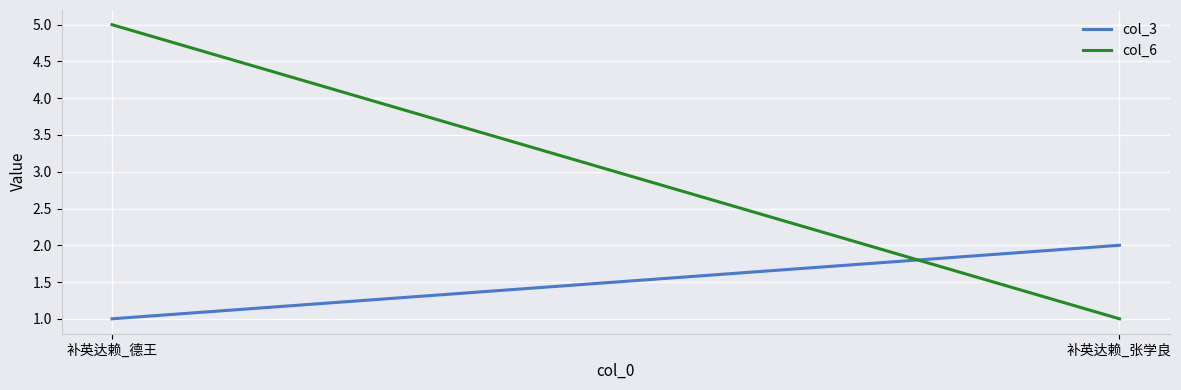

The value of col_6 at 补英达赖_张学良 is 1. True or false?

True